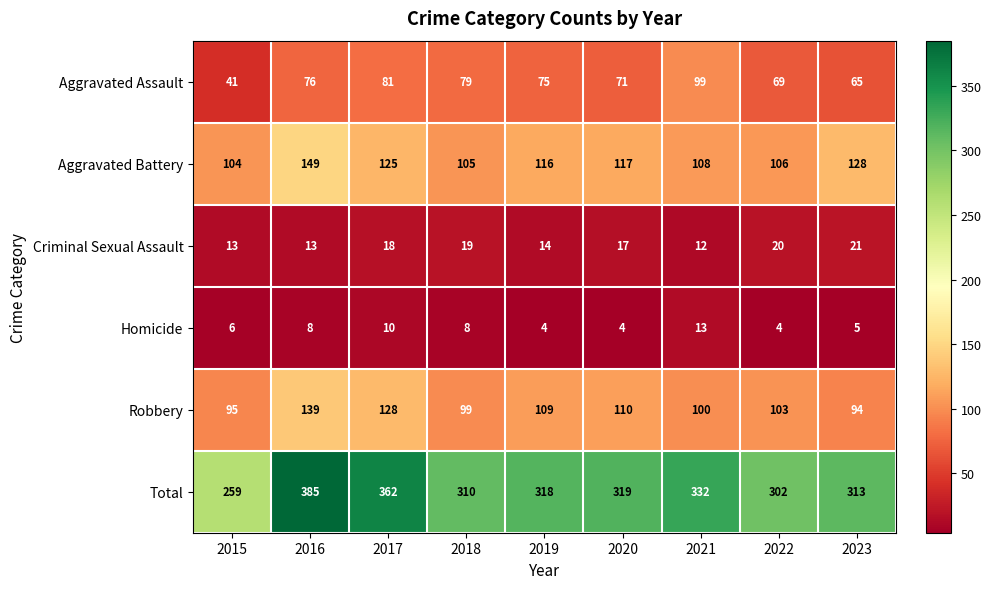

Is it true that Aggravated Assault equals 71 at 2020?

True